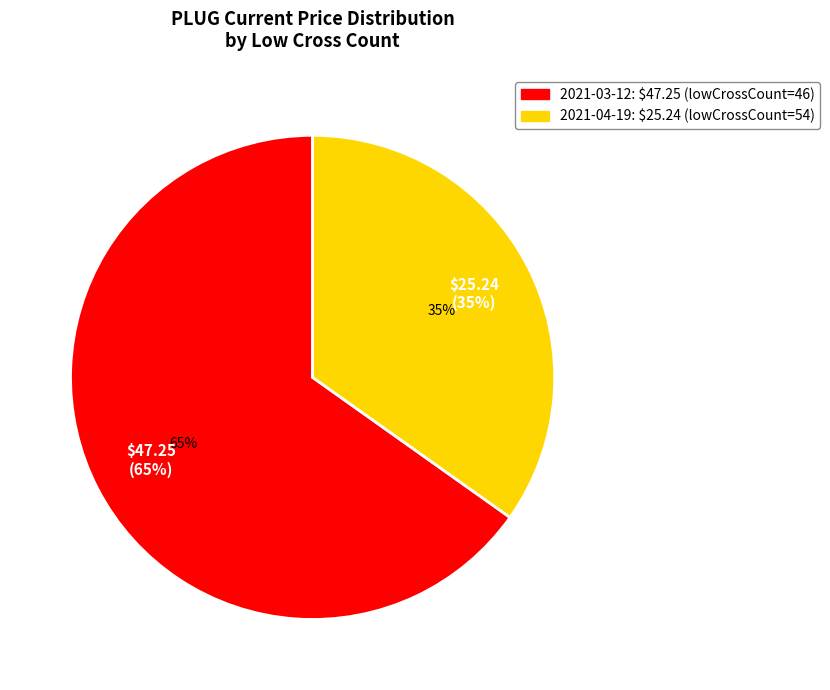

To the nearest percent, what is the difference between the PLUG (2021-04-19)
lowCrossCount=54 and PLUG (2021-03-12)
lowCrossCount=46 slice percentages?

30%